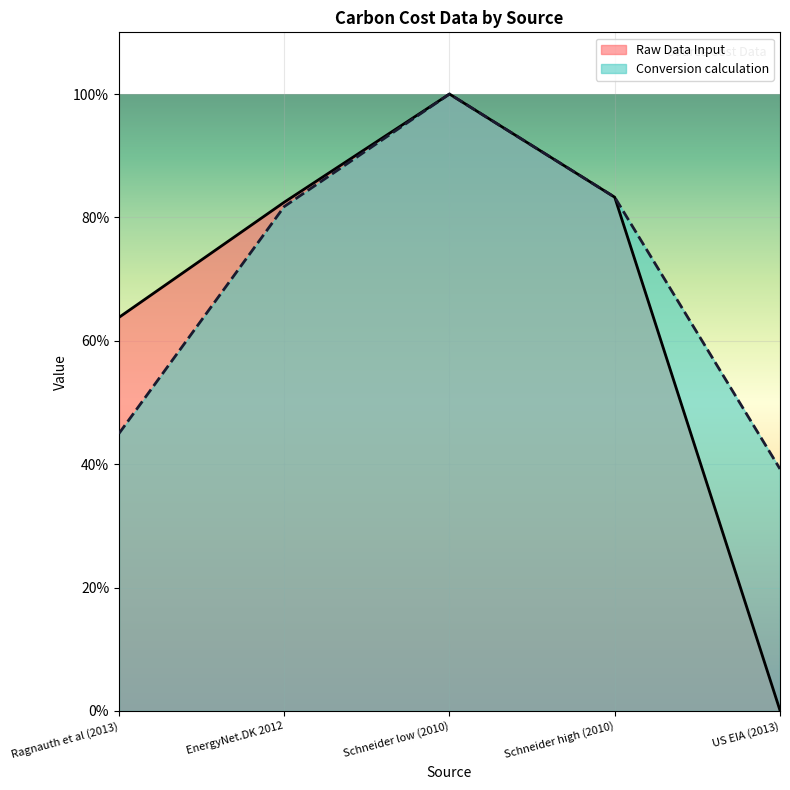

Which series has the largest range (max minus min)?

Raw Data Input